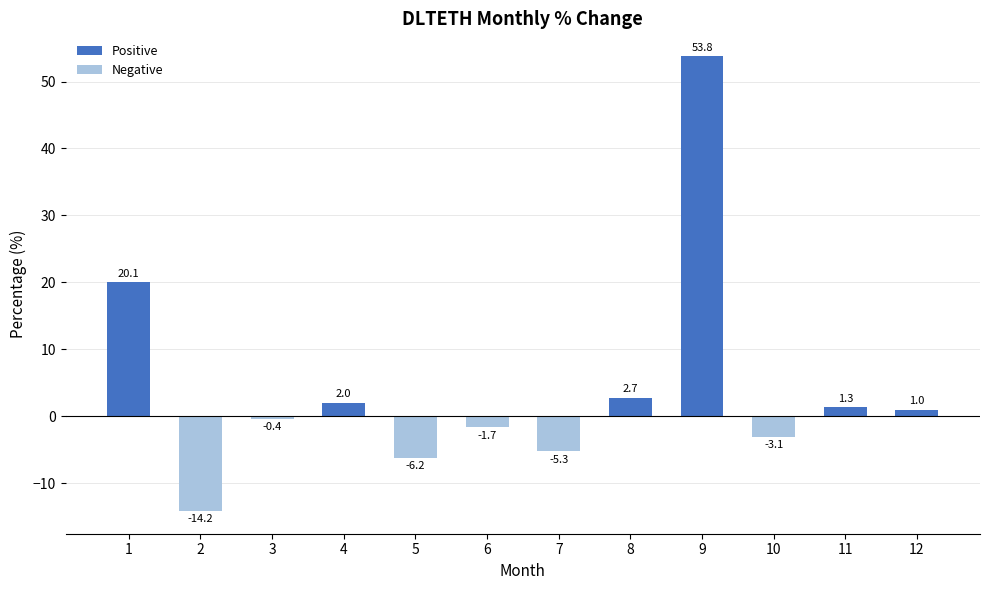

At which category does the chart reach its minimum across all series?

2